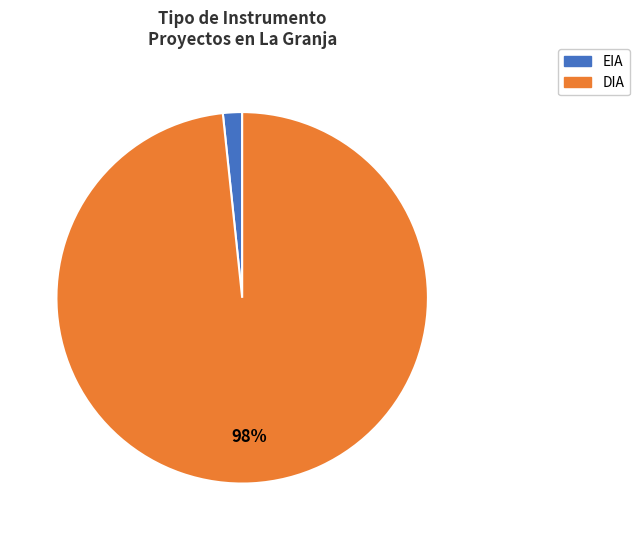

Combined, do EIA and DIA account for over 50%?

Yes